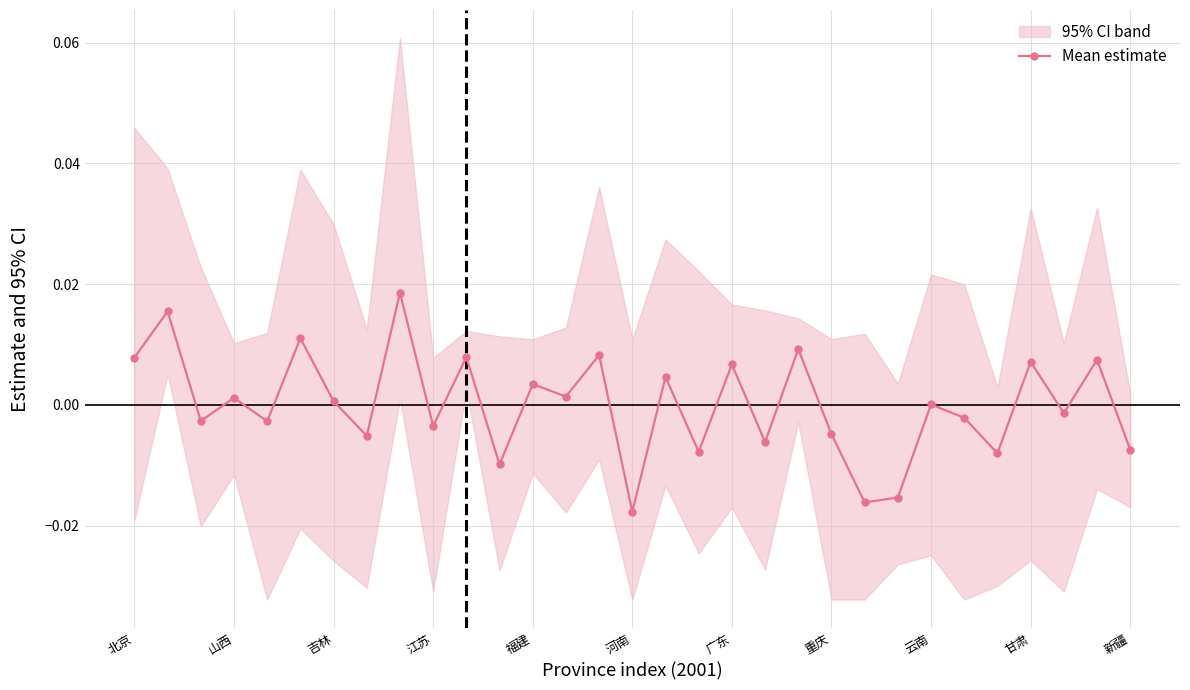

The chart shows a value of -0.0 at 26. True or false?

True